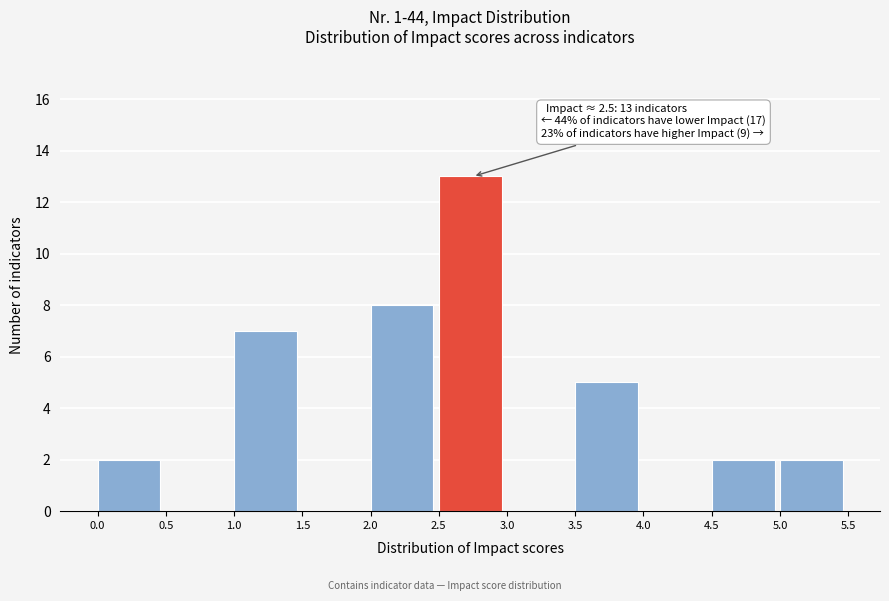

Which range on the x-axis has the tallest bar?

2.5 to 3.0